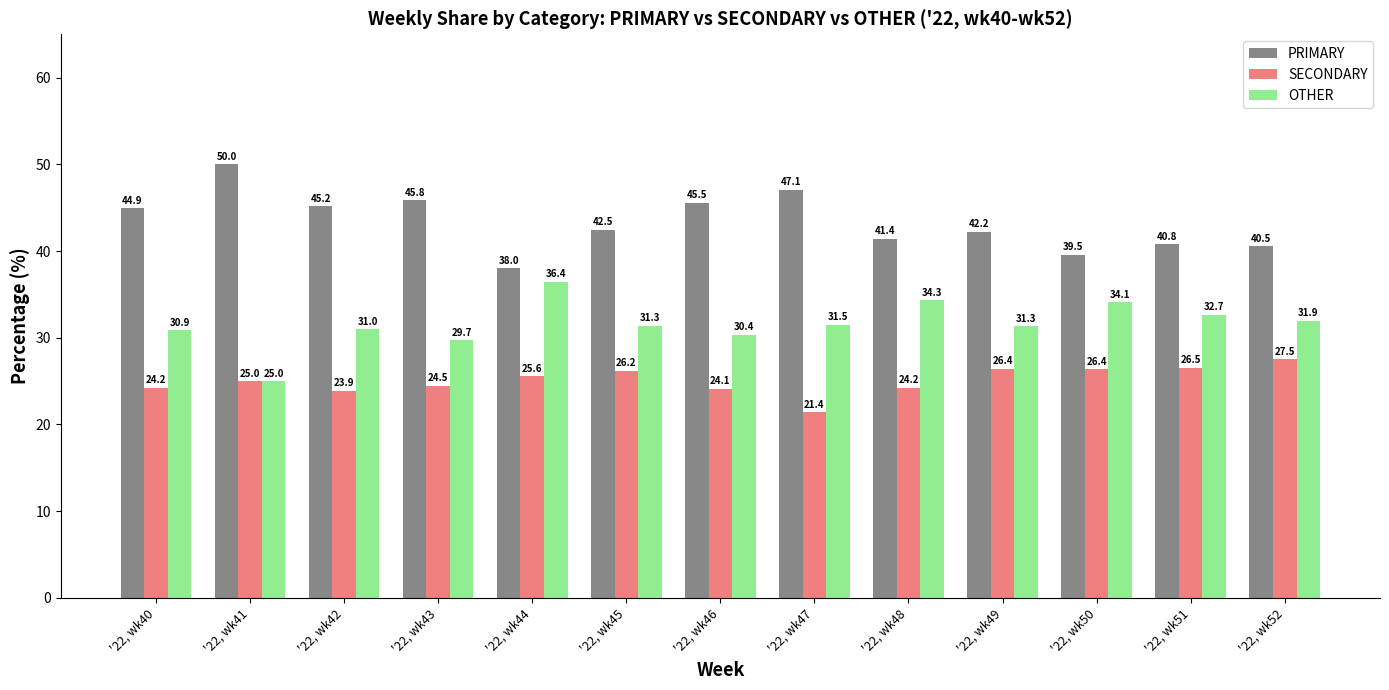

What is the value of the OTHER bar at the 6th from the left?

31.3